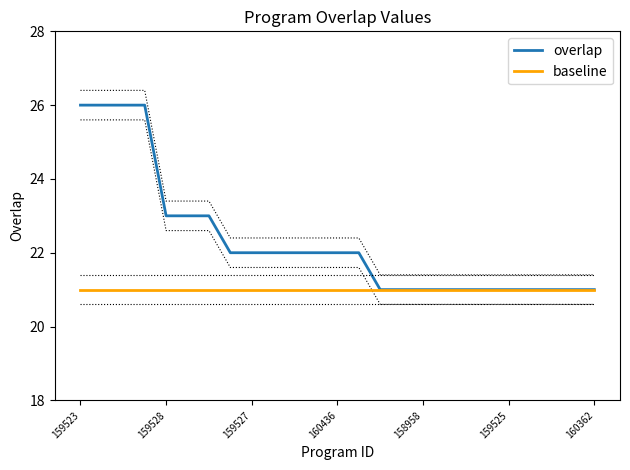

What are all the series names shown in the legend?

overlap, baseline